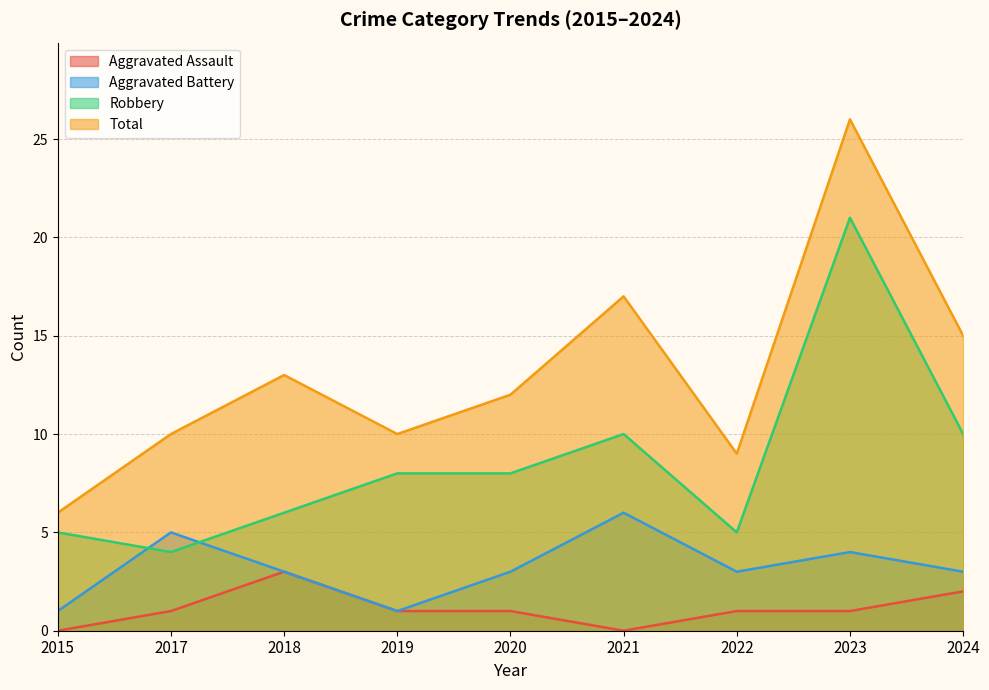

How many data points does each series have?

9